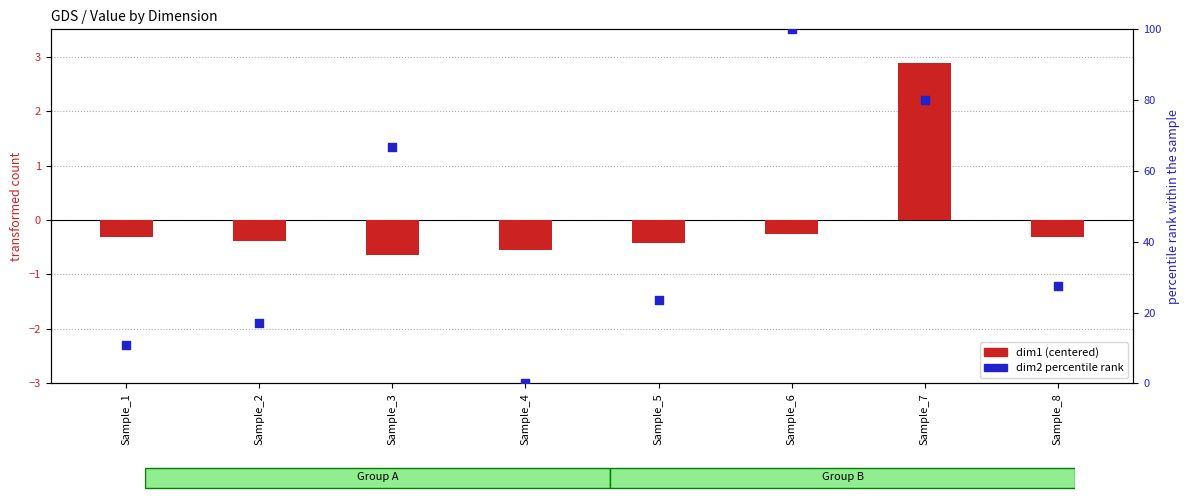

Which series contains the lowest Y value?

dim1 (centered)